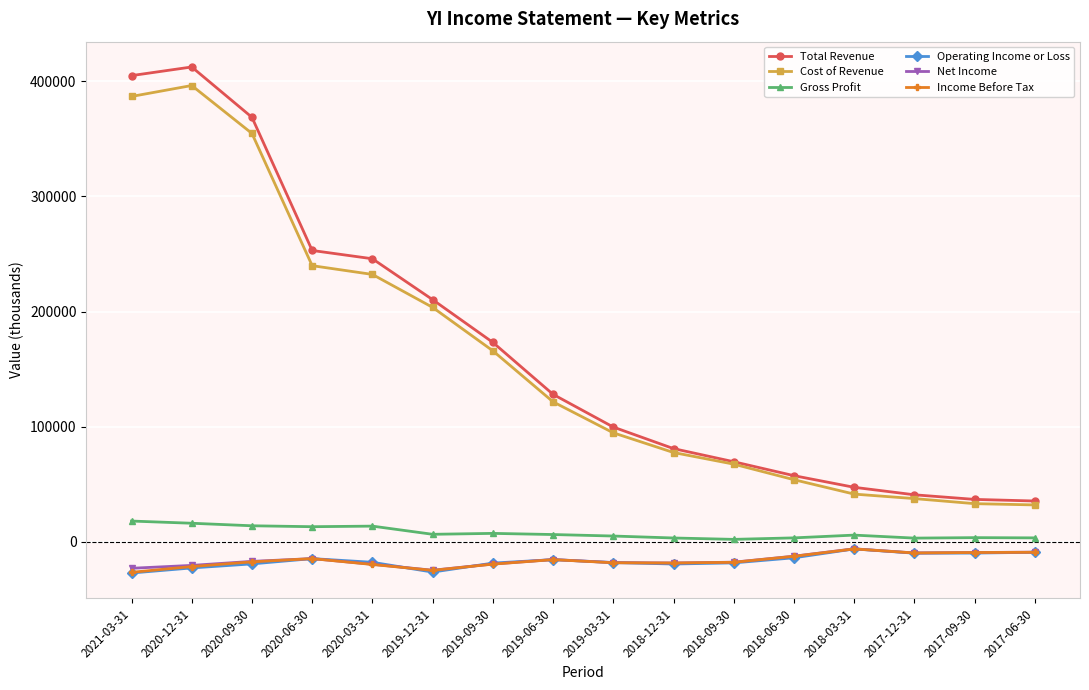

What is the minimum value for Cost of Revenue?

32100